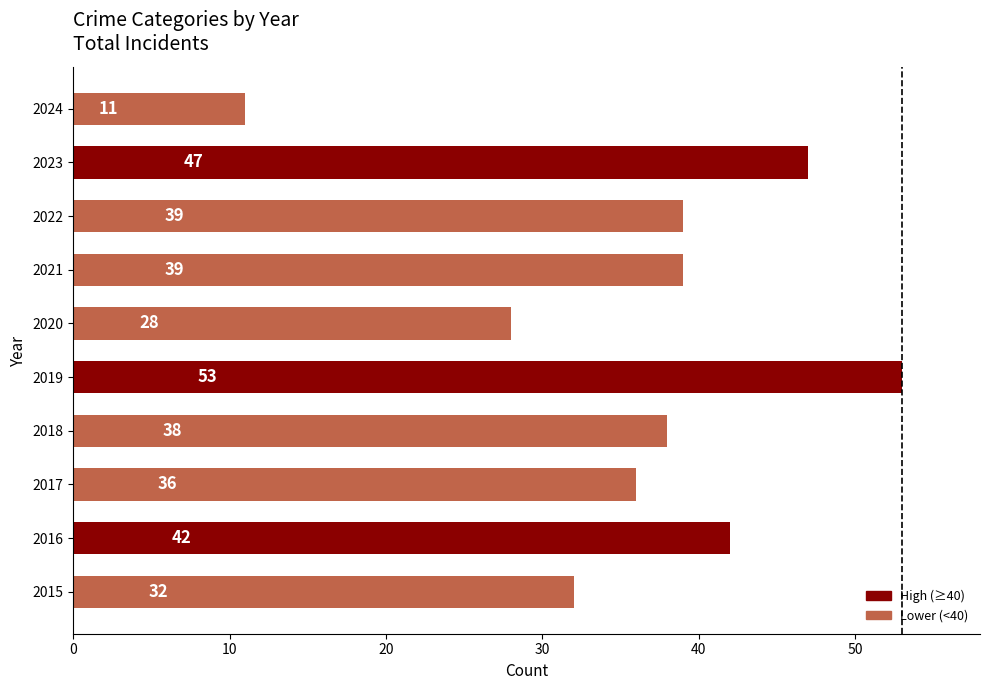

Where is the data nearest to the value 32?

2015